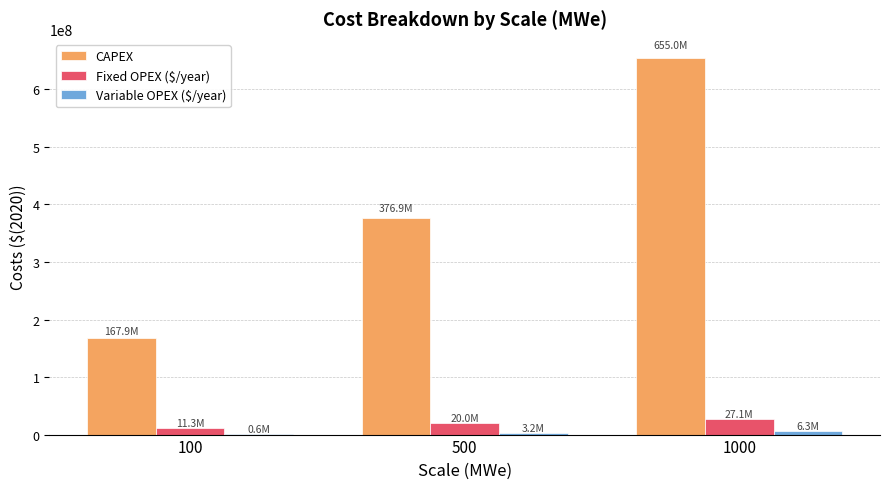

The value of CAPEX at 100 is 281054235.9. True or false?

False